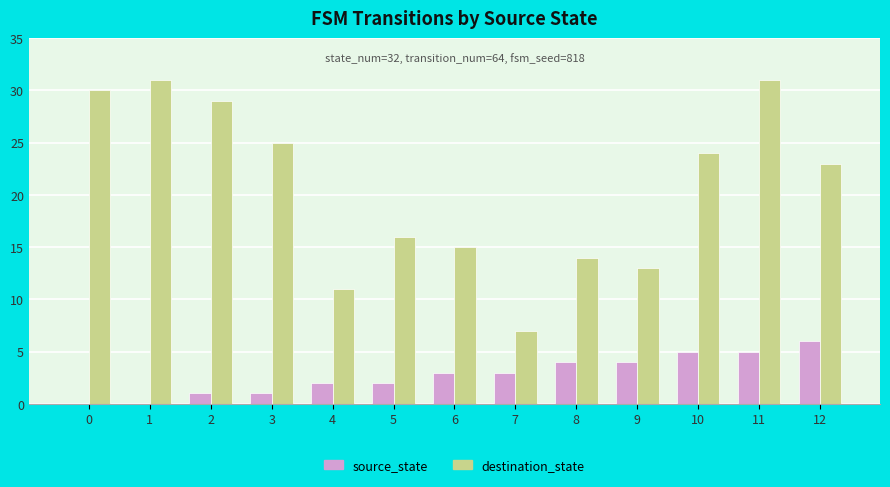

The destination_state series shows 29 at 2. True or false?

True